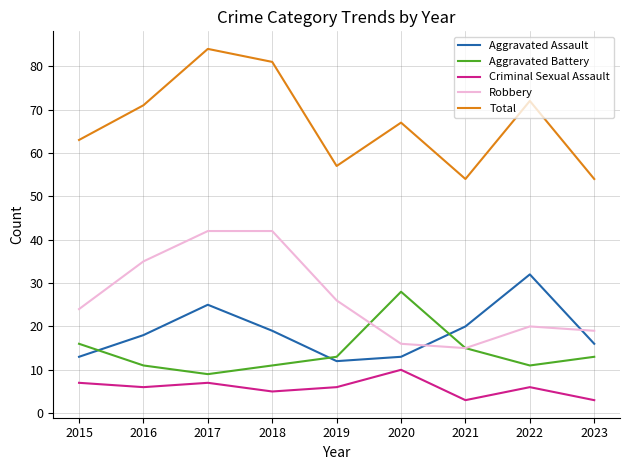

Read the Total value at 2023, to the nearest 5.

55